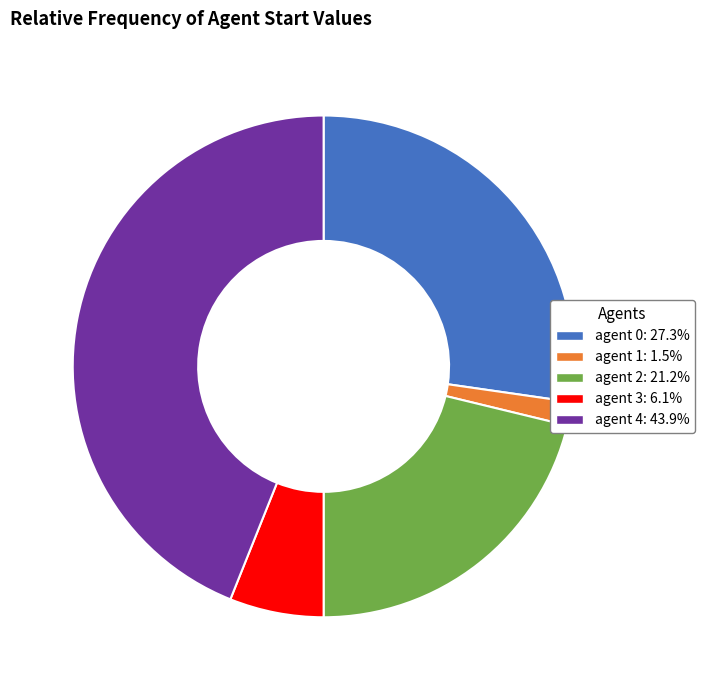

Is there any slice that represents more than half of the pie?

No